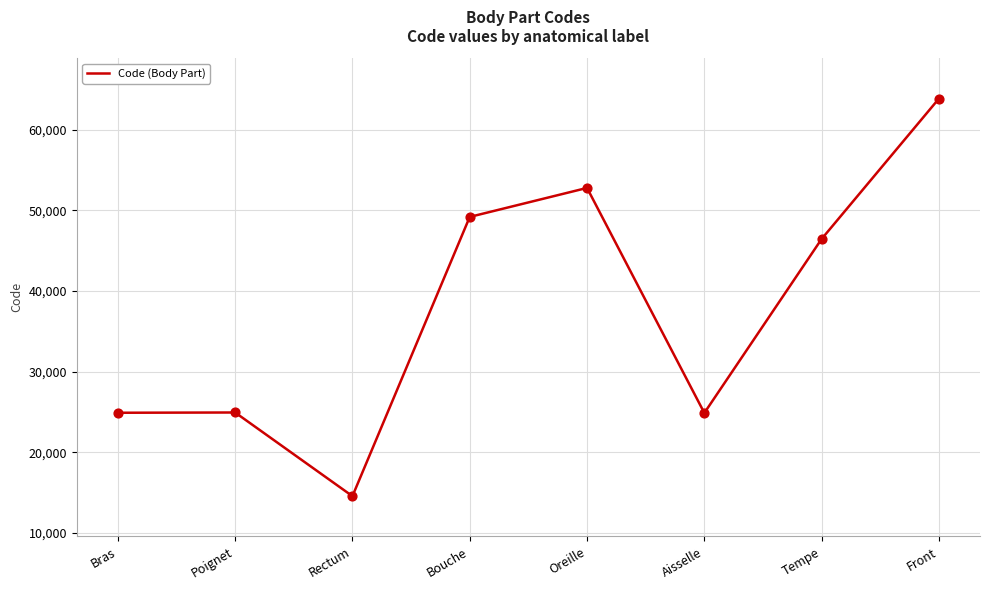

Between Bouche and Aisselle, which is larger?

Bouche